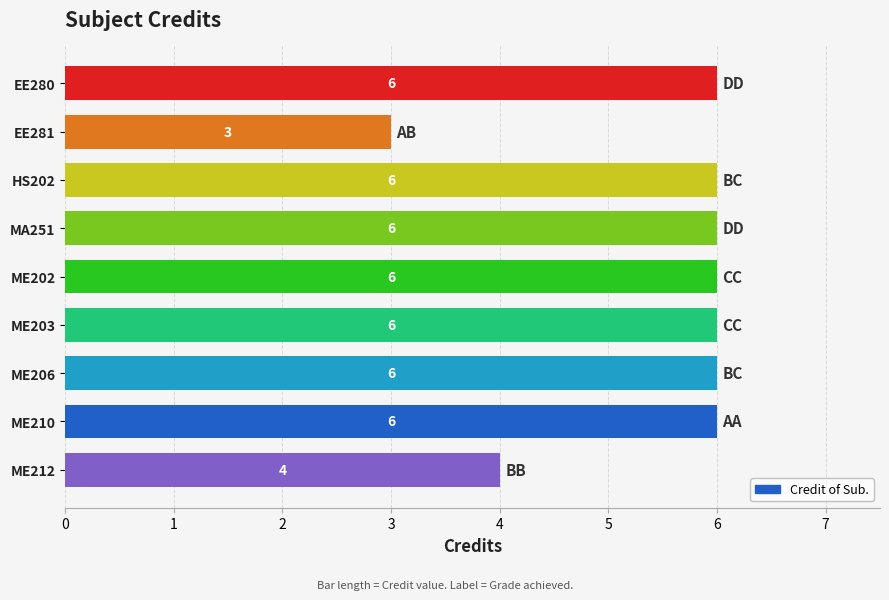

What is the value of the 2nd bar from the top?

3